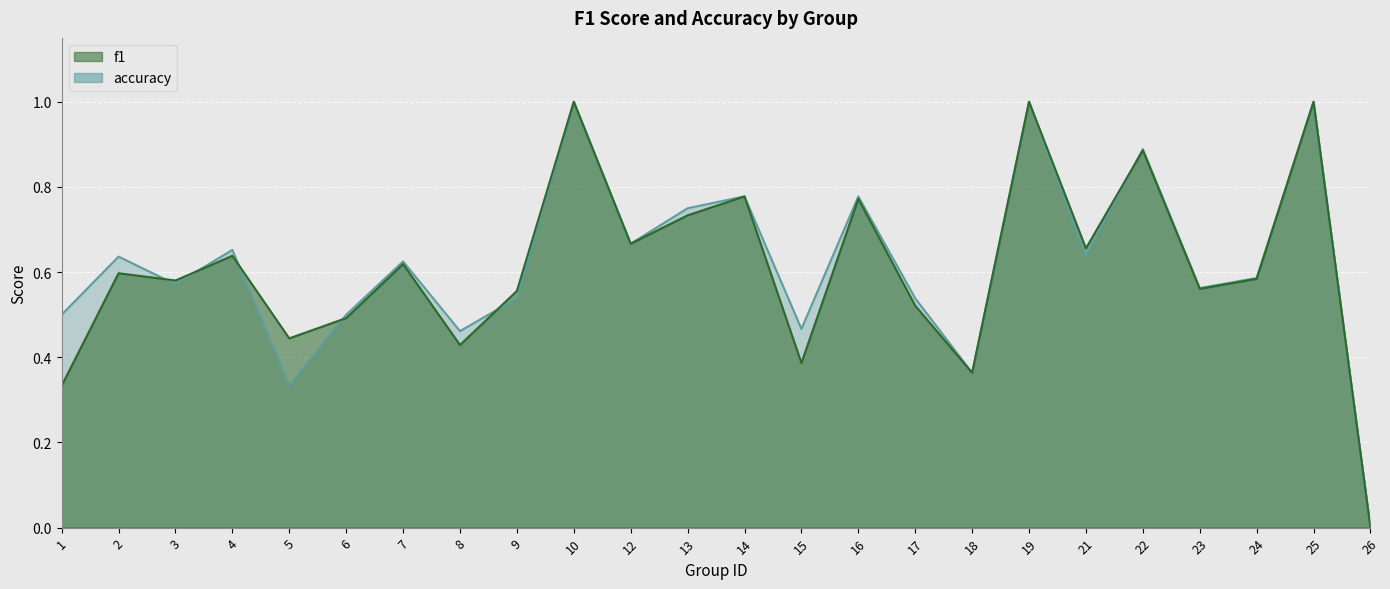

Where is the first local maximum for f1?

2